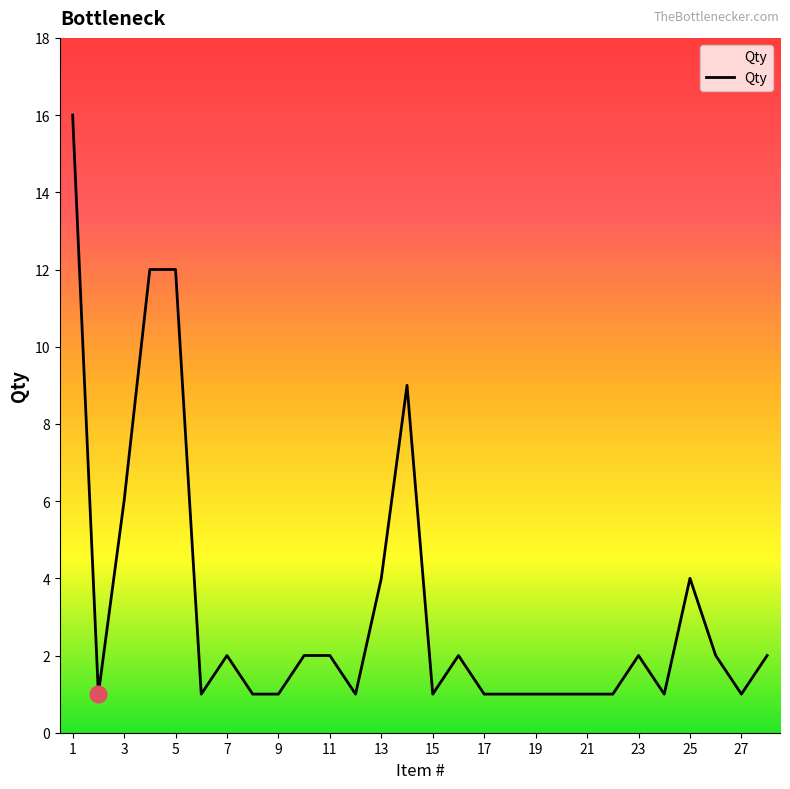

What is the difference between the maximum and minimum values?

15